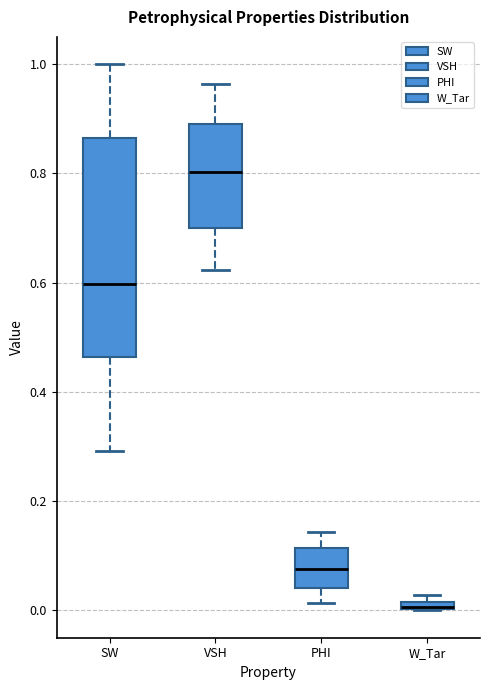

Comparing the boxes themselves (not the whiskers), which one is the tallest?

SW